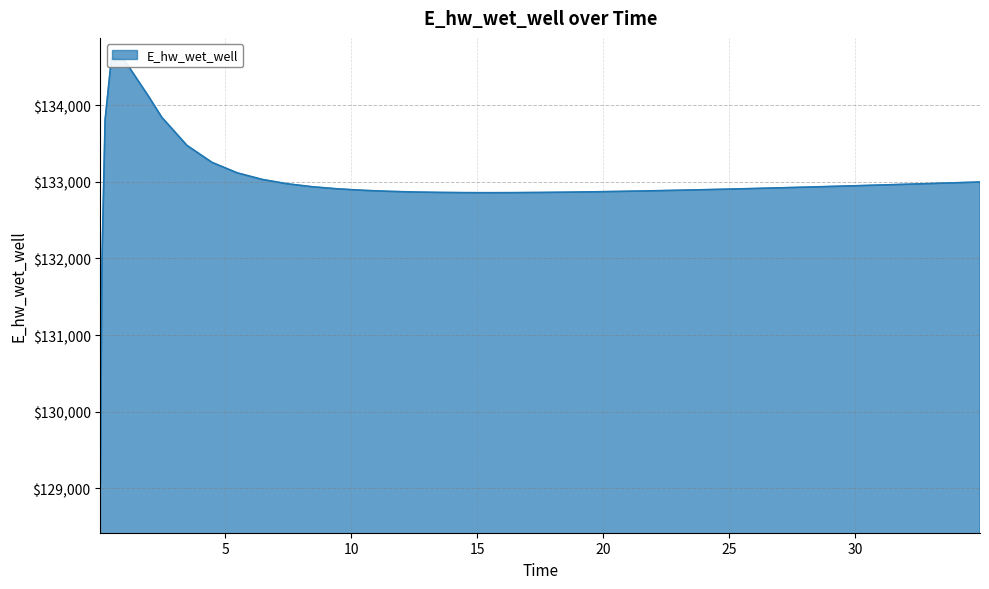

What is the approximate value at 10.46875?

132889.3